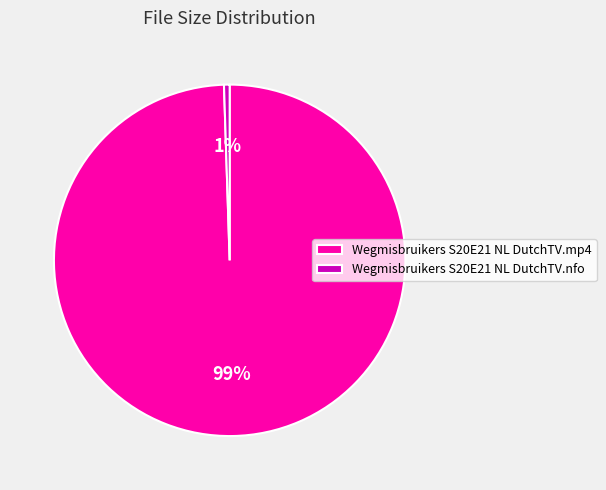

Between Wegmisbruikers S20E21 NL DutchTV.mp4 and Wegmisbruikers S20E21 NL DutchTV.nfo, which is larger?

Wegmisbruikers S20E21 NL DutchTV.mp4